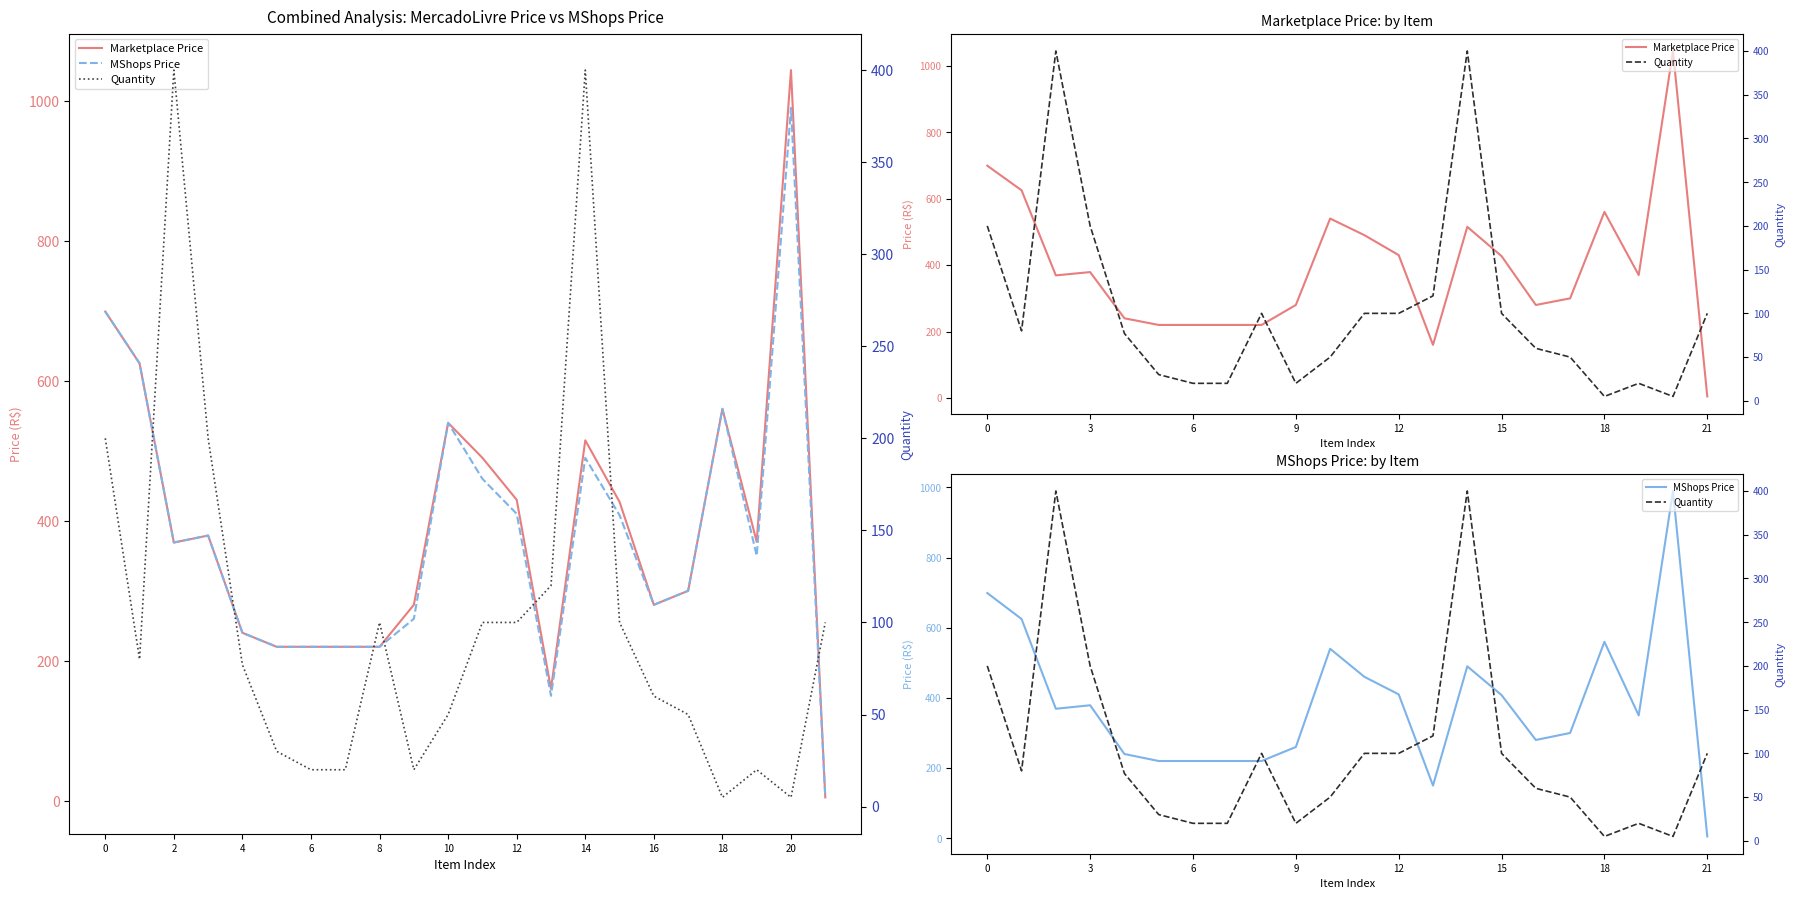

The Quantity series shows 20.0 at 19. True or false?

True